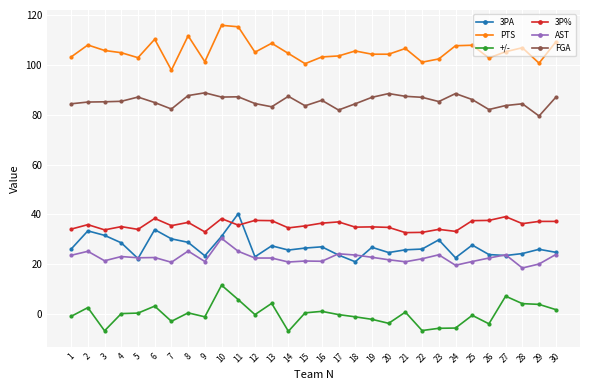

Between 21 and 25, which series saw the biggest shift?

3P%